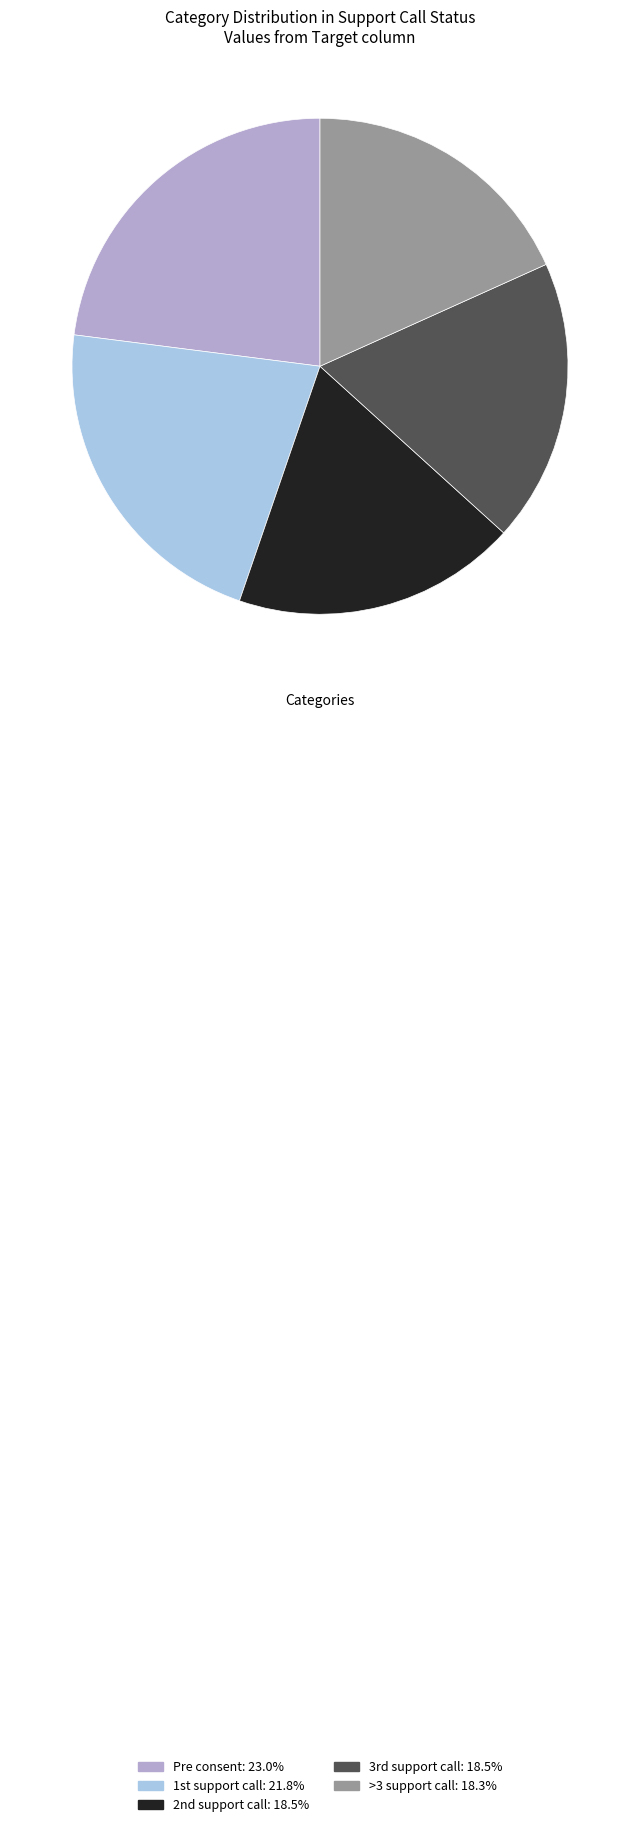

Which category has the biggest portion of the pie?

Pre consent